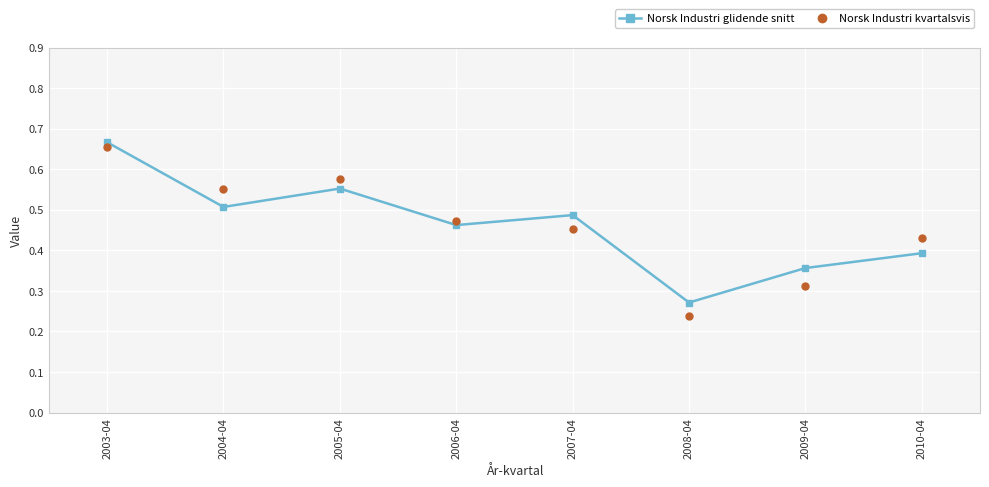

Does the chart have visible grid lines?

Yes